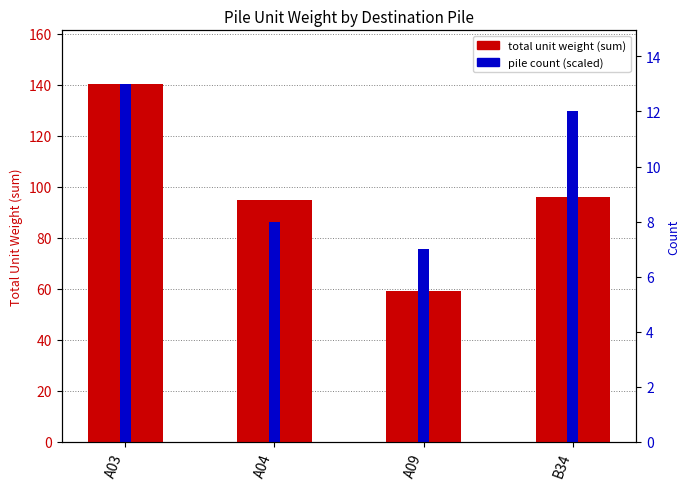

Reading left to right, list all the values displayed in this chart.

total unit weight (sum): 140.3	94.9	59.3	96.0
pile count (scaled): 140.3	86.4	75.6	129.5